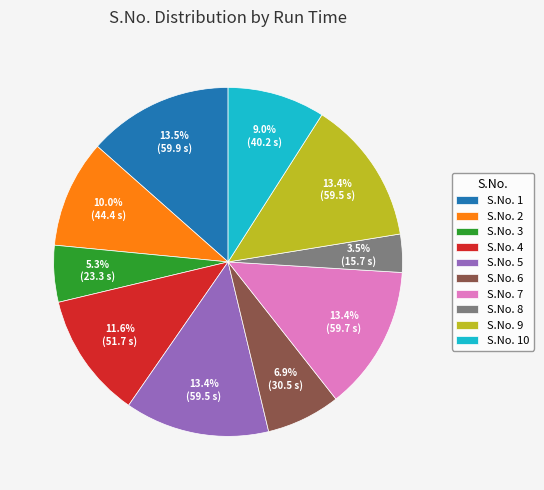

Between S.No. 4 and S.No. 3, which is larger?

S.No. 4